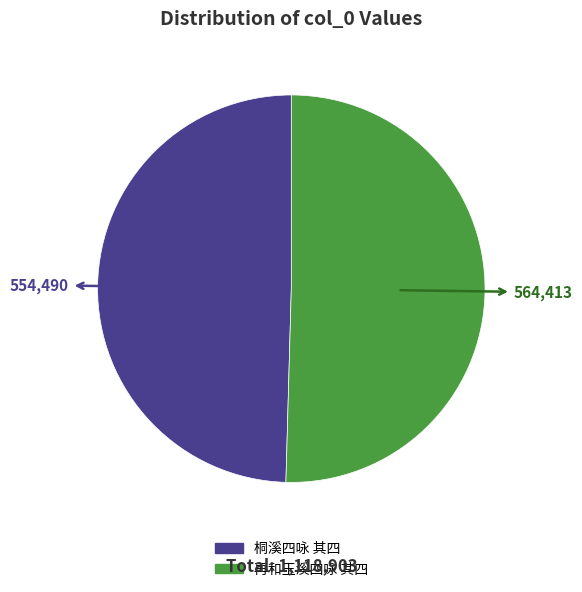

Which category has the biggest portion of the pie?

再和玉溪四咏 其四